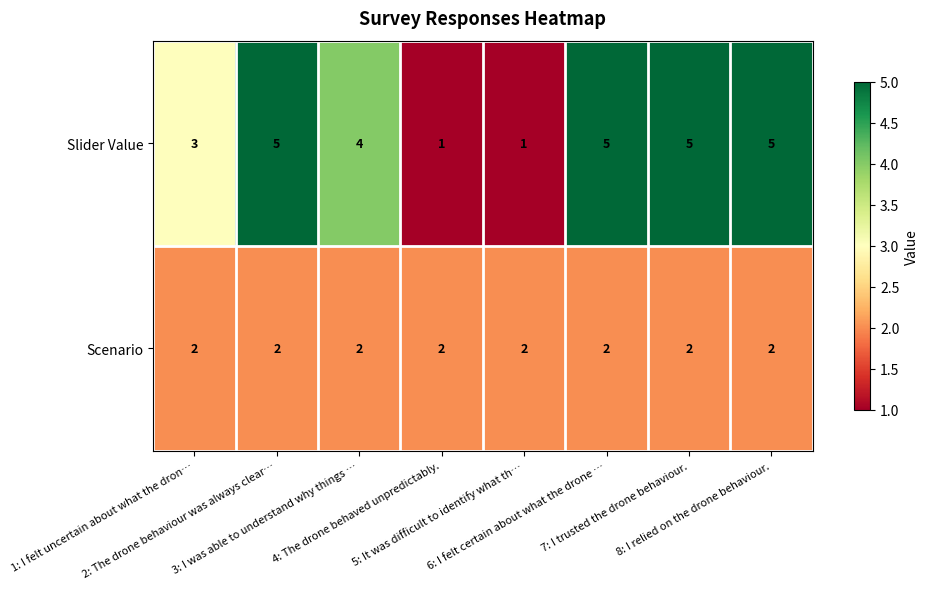

Which series has the widest spread of values?

Slider Value